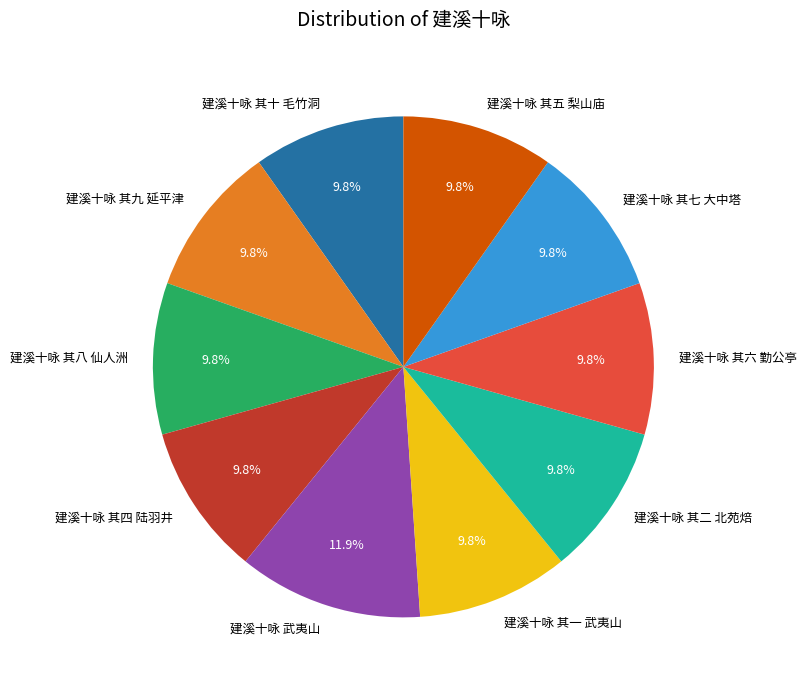

What is the ratio of the value at 建溪十咏 武夷山 to the value at 建溪十咏 其四 陆羽井?

1.2